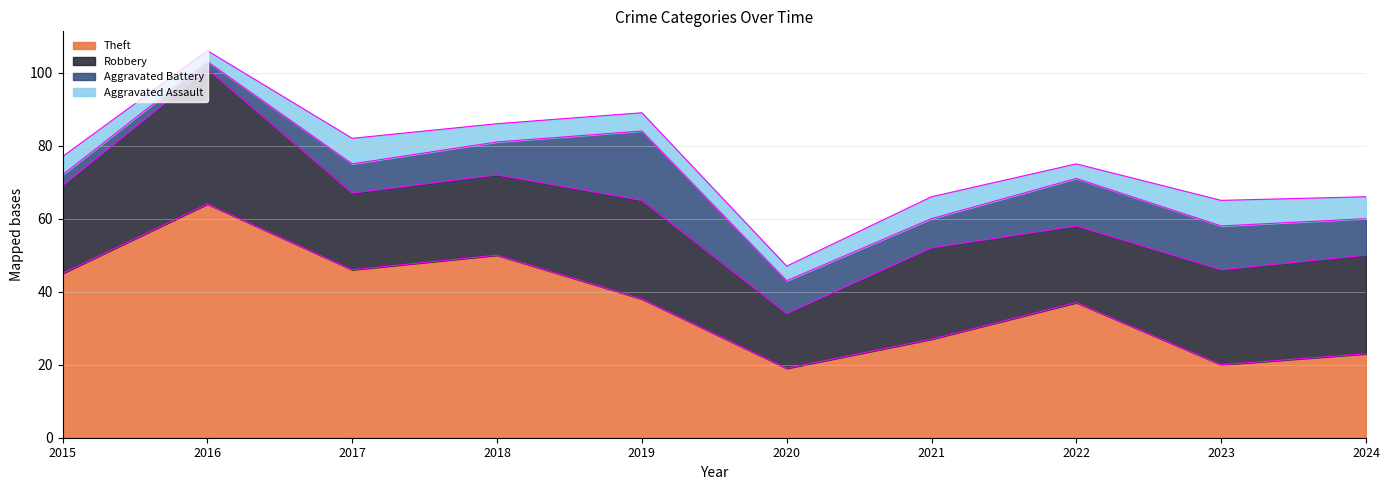

In Robbery, how many points are higher than both neighbors (excluding endpoints)?

3